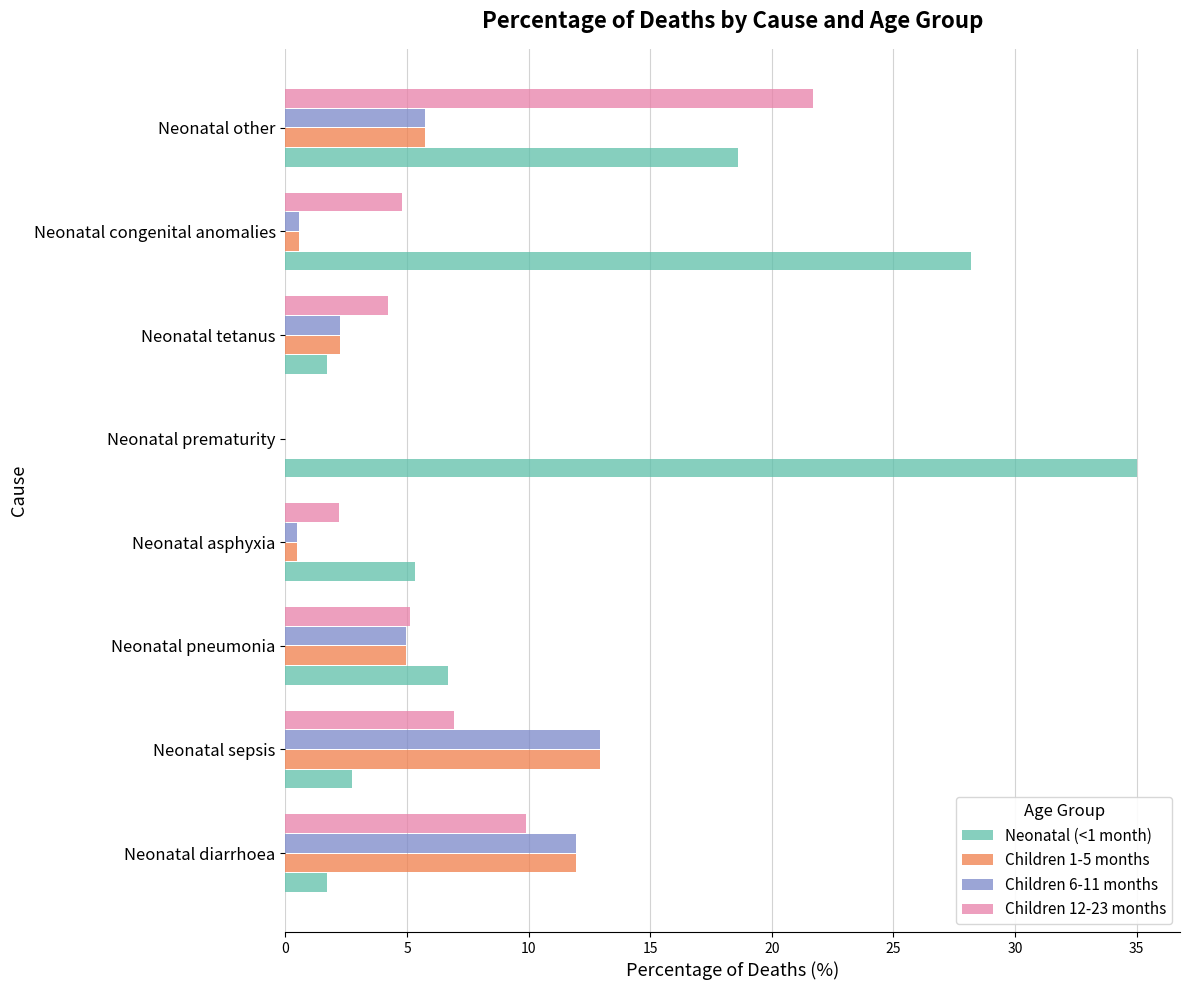

What is the sum of the Children 1-5 months values at Neonatal tetanus and Neonatal other?

8.0